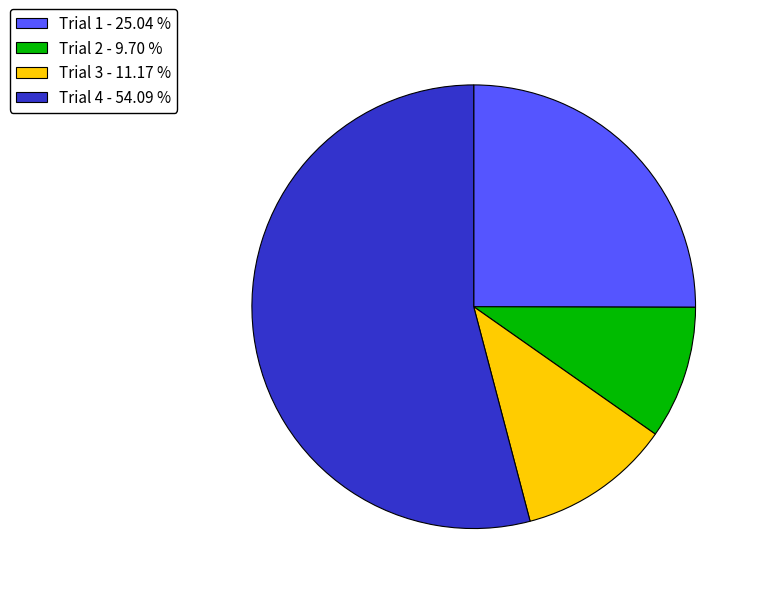

Is the sum of Trial 3 - 11.17 % and Trial 4 - 54.09 % greater than half?

Yes